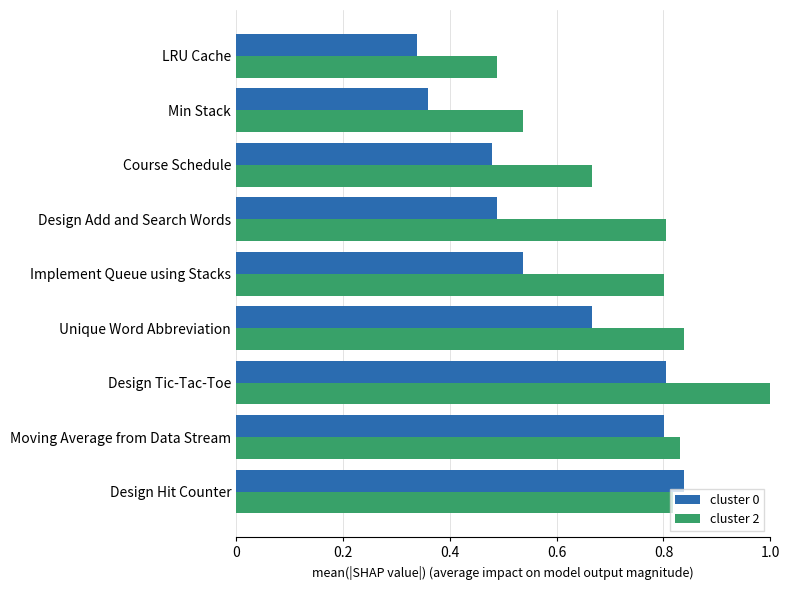

List the series in order of their peak value, highest first.

cluster 2, cluster 0